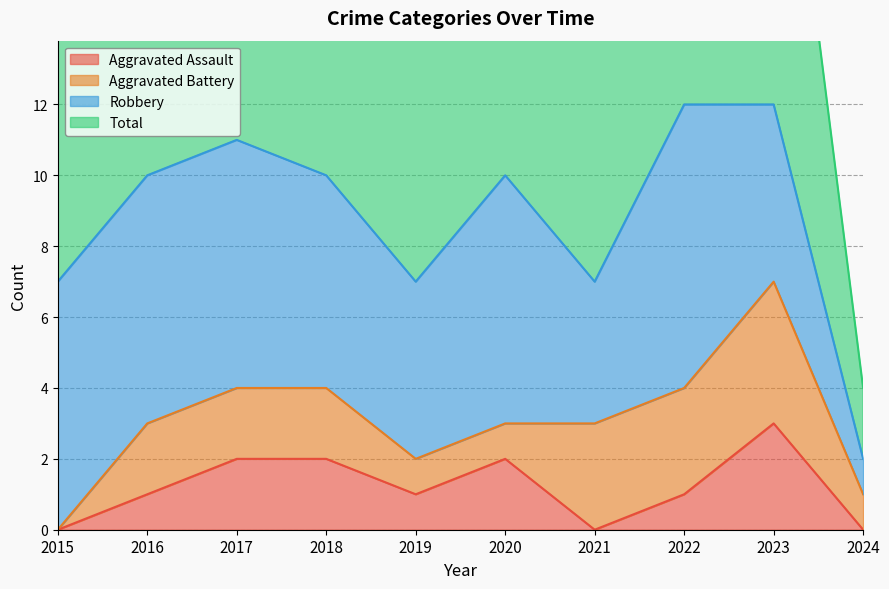

The value of Aggravated Assault at 2024 is -2. True or false?

False